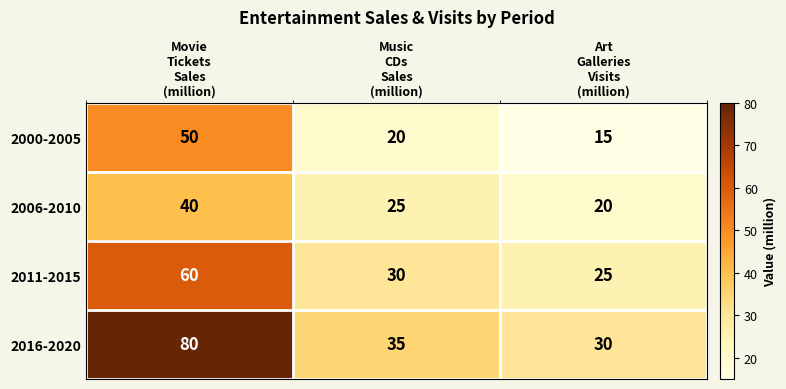

Rank the series at Movie
Tickets
Sales
(million) from highest to lowest value.

2016-2020, 2011-2015, 2000-2005, 2006-2010